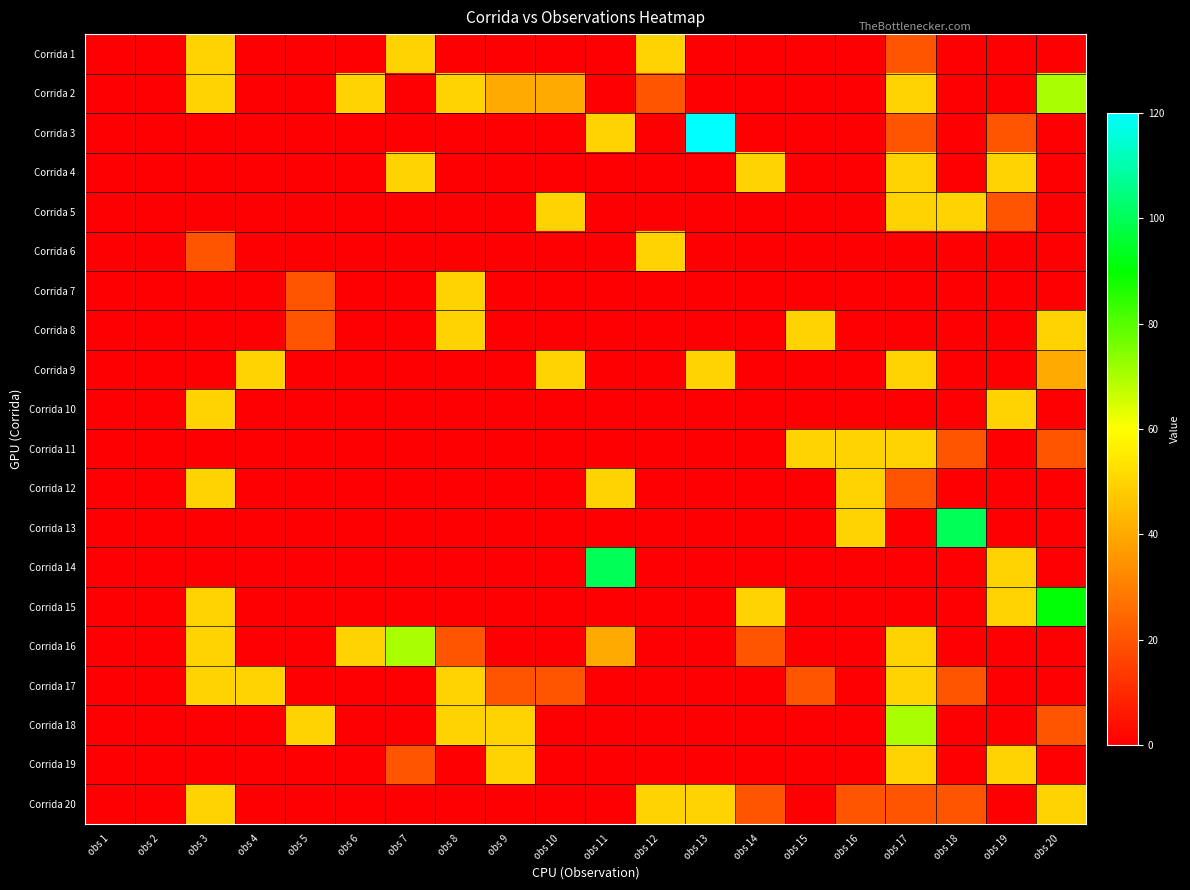

Which series changed the most between obs 14 and obs 15?

Corrida 4